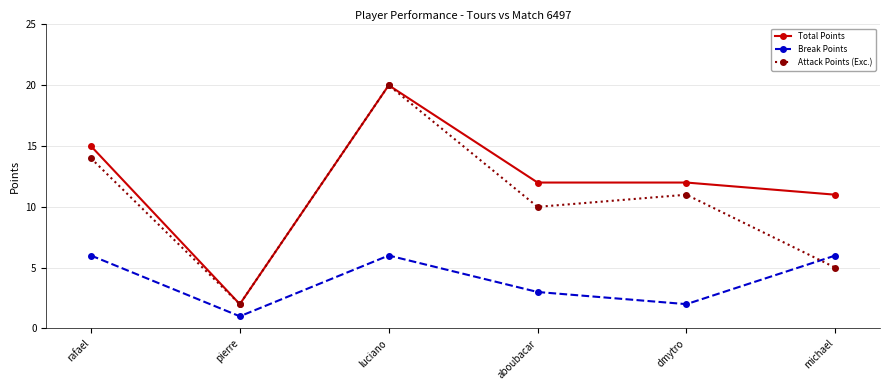

What is the label of the 1st point from the left?

rafael